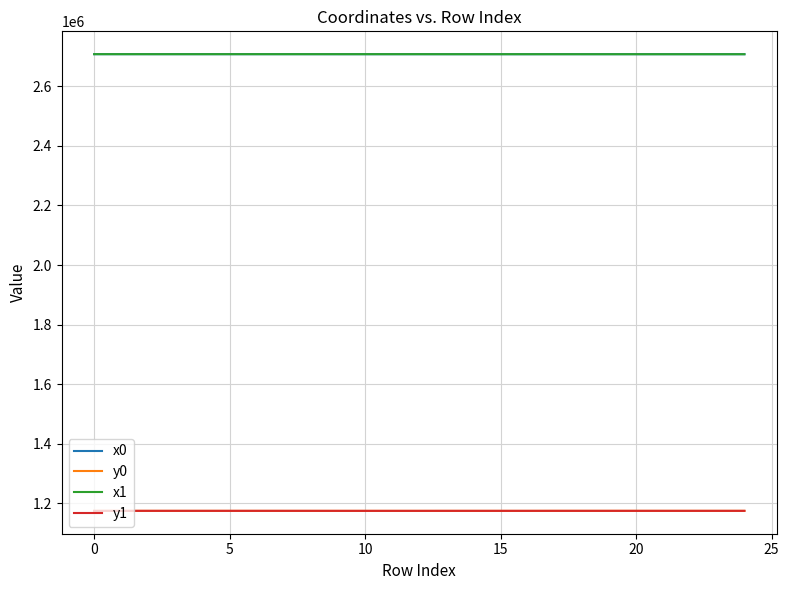

What are all the series names shown in the legend?

x0, y0, x1, y1